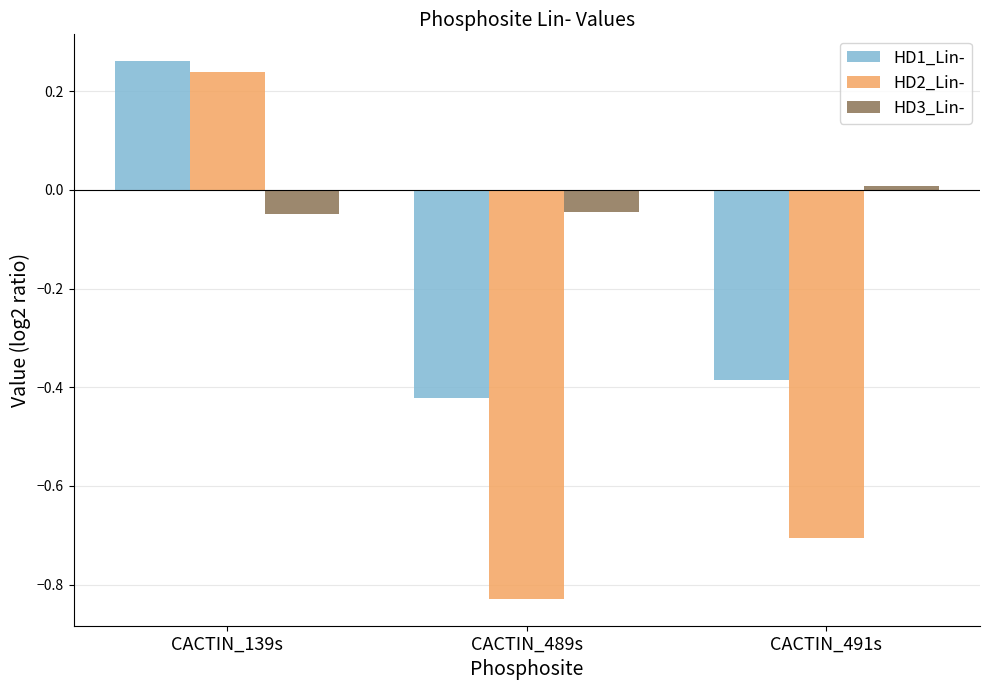

How many groups of bars are there?

3